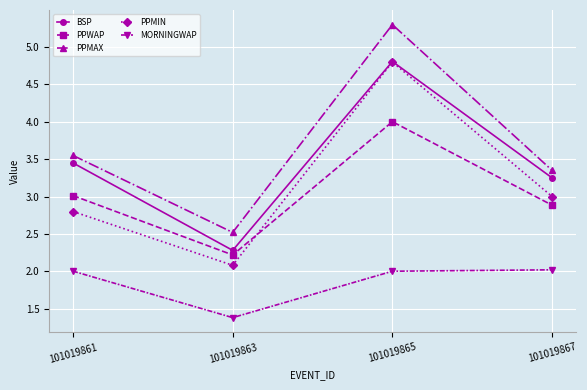

What is the total value across all series at 101019861?

14.8